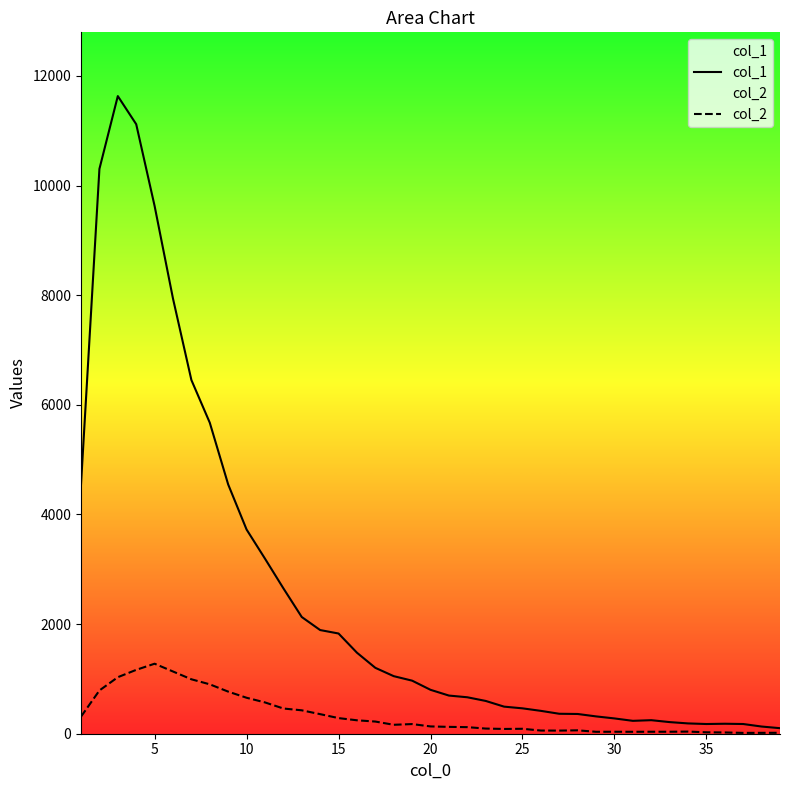

List the series in order of their overall mean, lowest first.

col_2, col_1